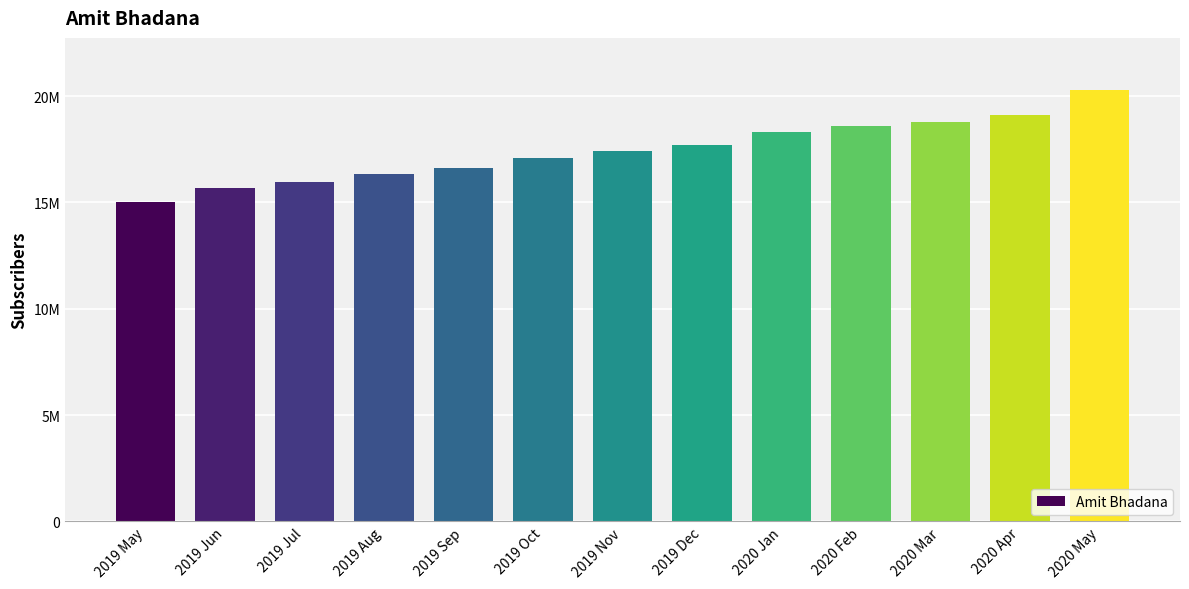

Rank the categories by value from lowest to highest.

2019 May, 2019 Jun, 2019 Jul, 2019 Aug, 2019 Sep, 2019 Oct, 2019 Nov, 2019 Dec, 2020 Jan, 2020 Feb, 2020 Mar, 2020 Apr, 2020 May